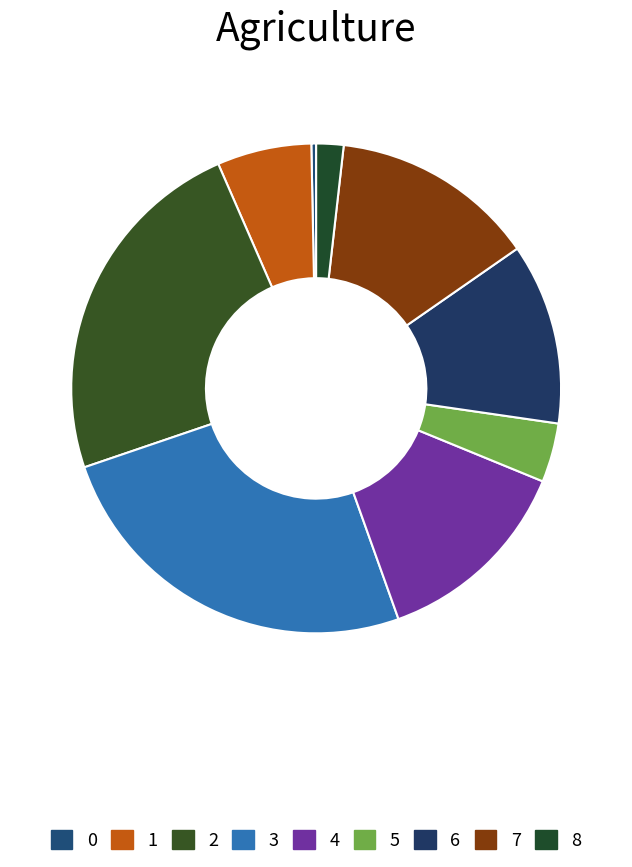

Count the number of slices in the pie.

9